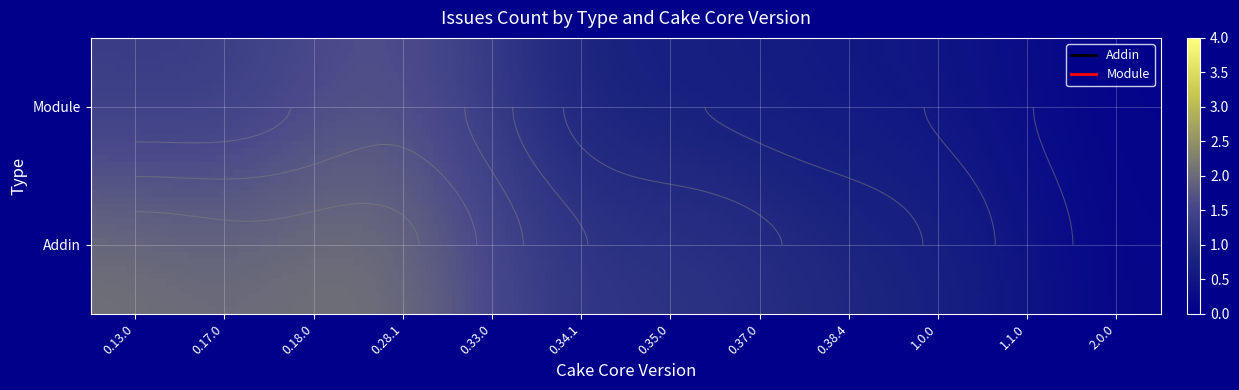

How many series are shown in this chart?

2